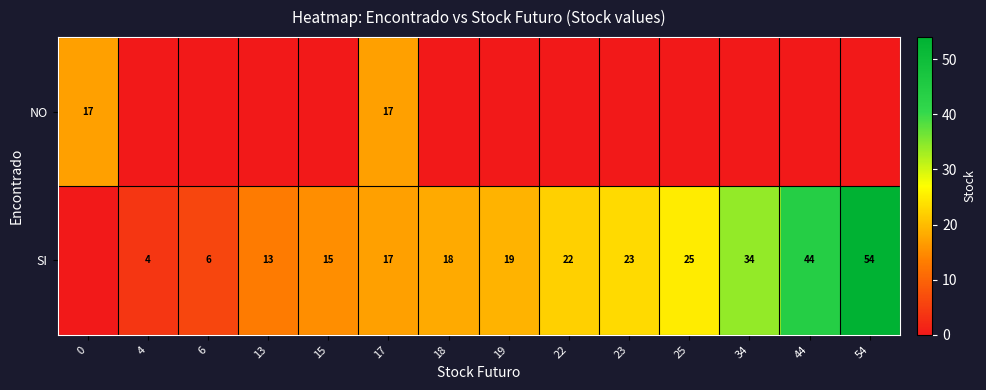

What is the difference between the SI values at 6 and 19?

13